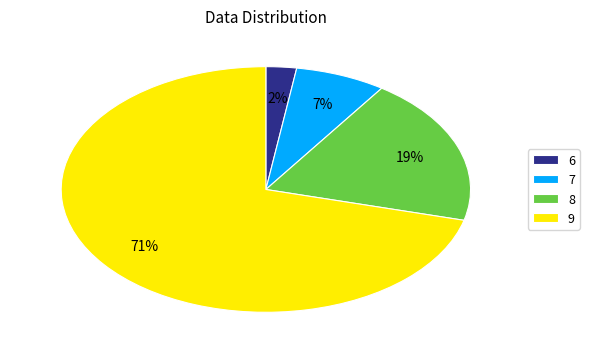

Which slice is the largest?

9